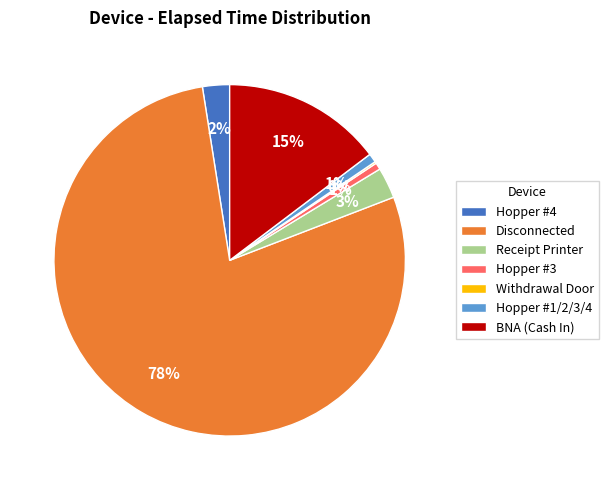

Is the sum of Hopper #1/2/3/4 and Hopper #4 greater than half?

No